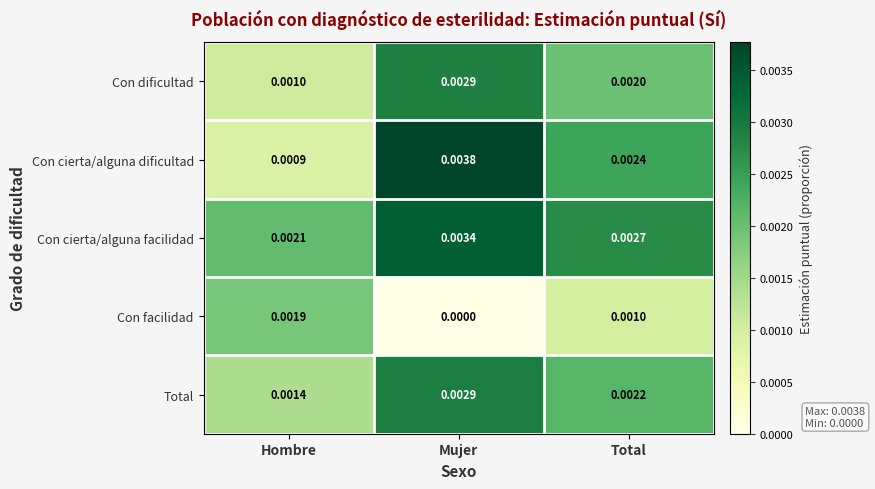

How many data points does each series have?

3